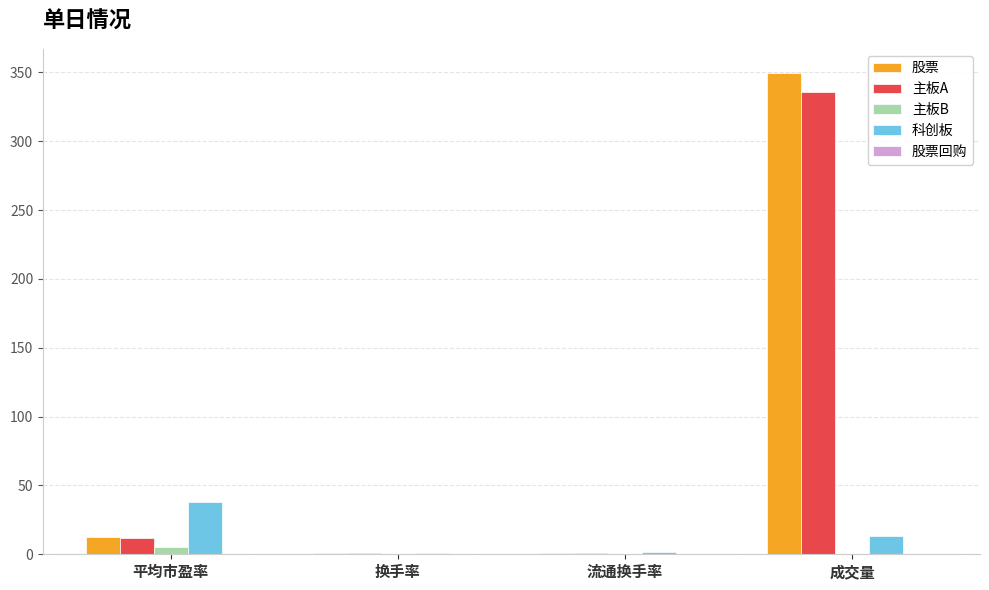

Is it true that 股票 equals 143.1 at 成交量?

False